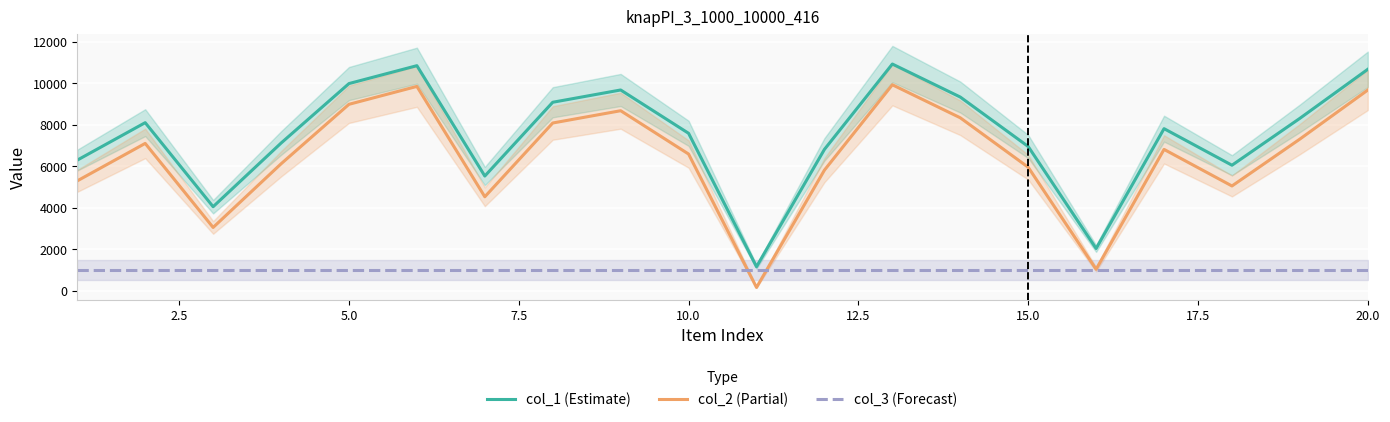

What is the difference between the second highest and minimum values in the col_2 (Partial) series?

9694